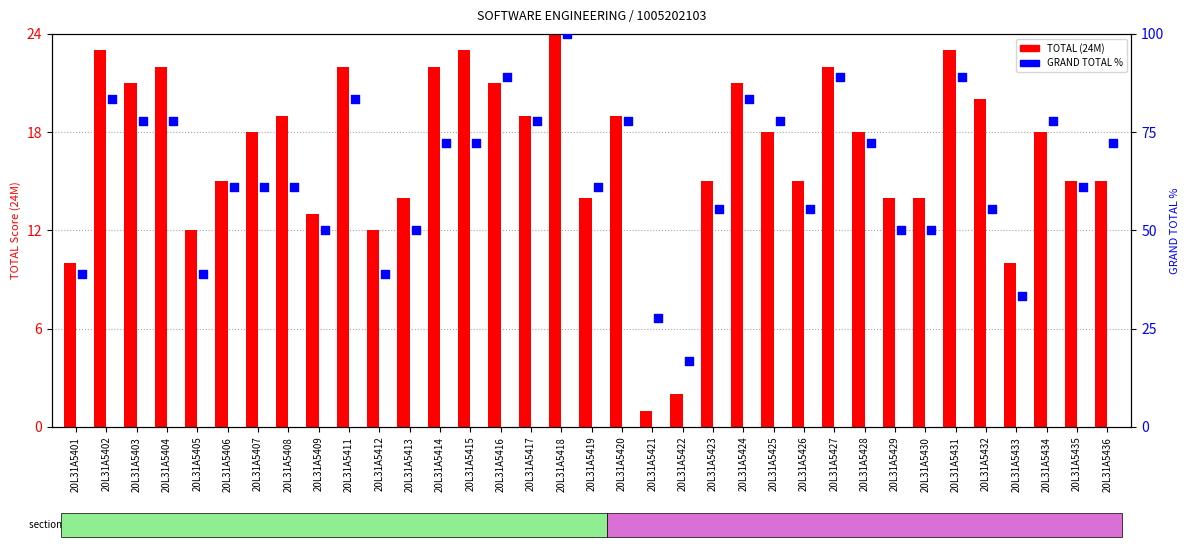

Which series reaches the minimum Y coordinate?

TOTAL (24M)